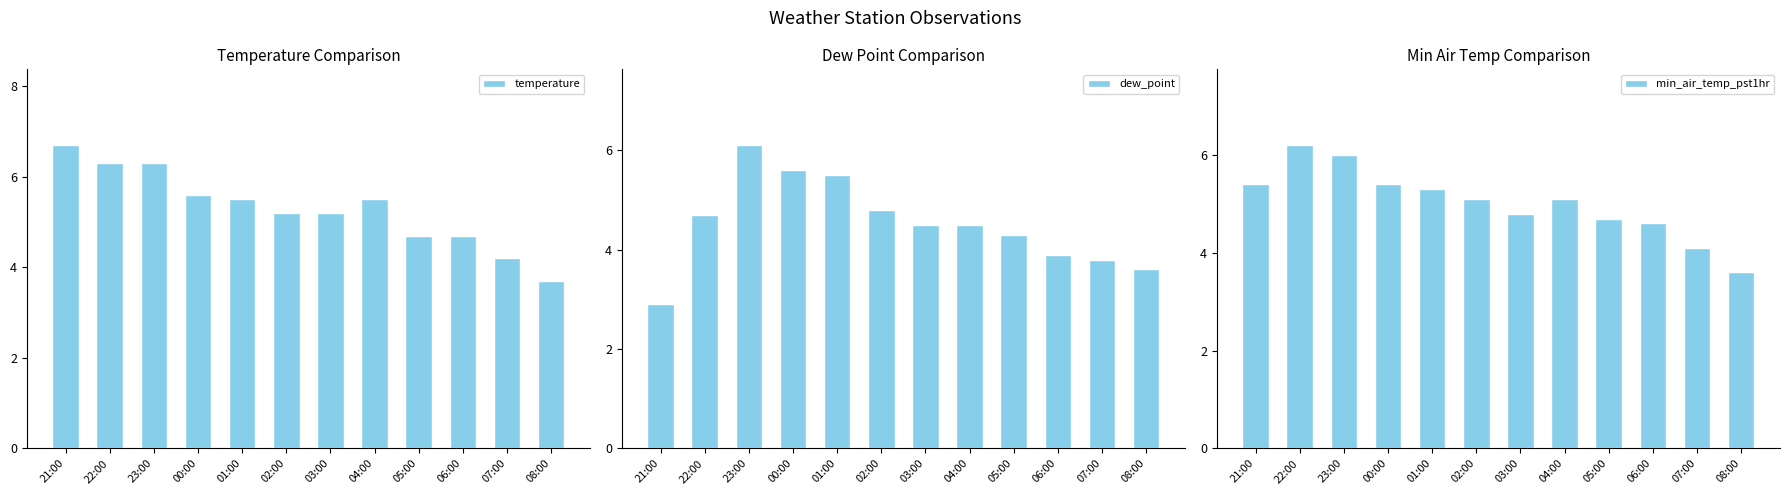

At which category is the sum across all series the highest?

23:00